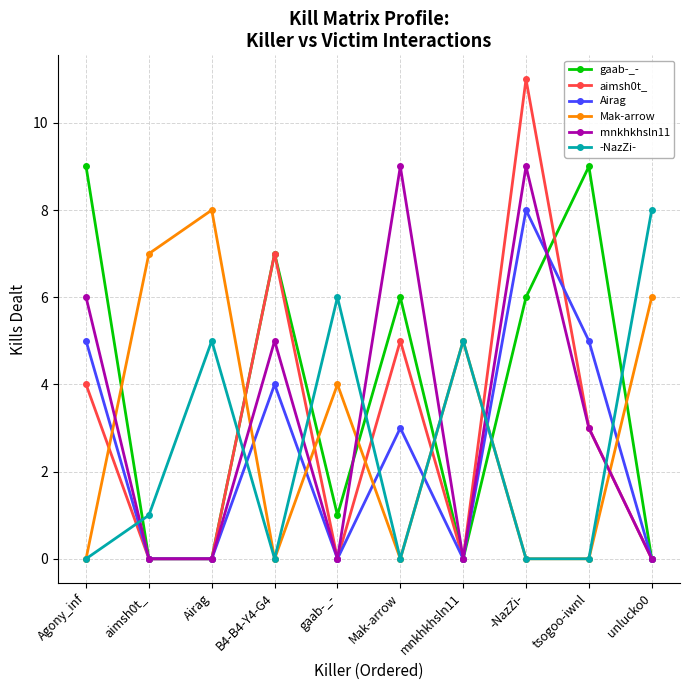

At which label is Mak-arrow closest to 4?

gaab-_-